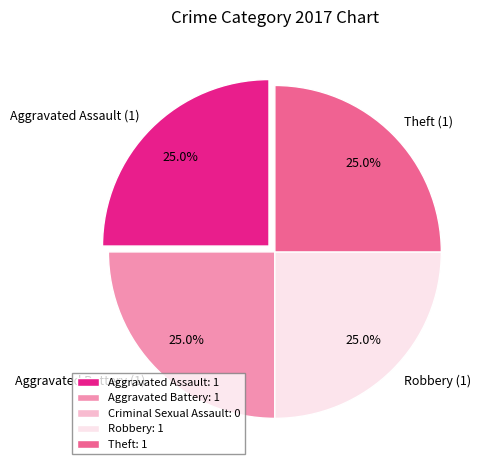

Is there a majority slice in this chart?

No